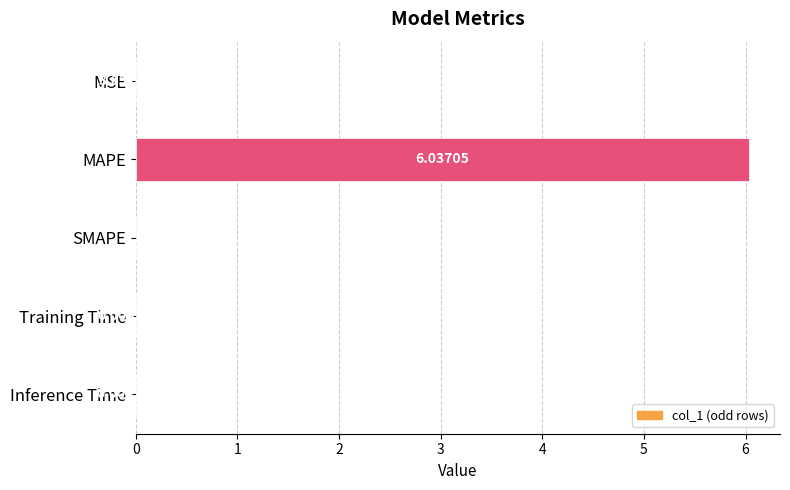

Which label corresponds to the largest value in the chart?

MAPE